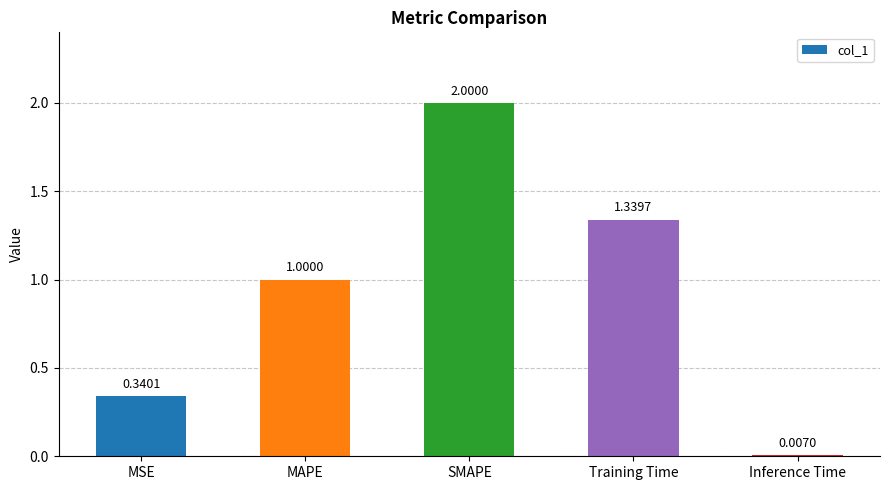

What is the change in value from SMAPE to Training Time?

-0.7